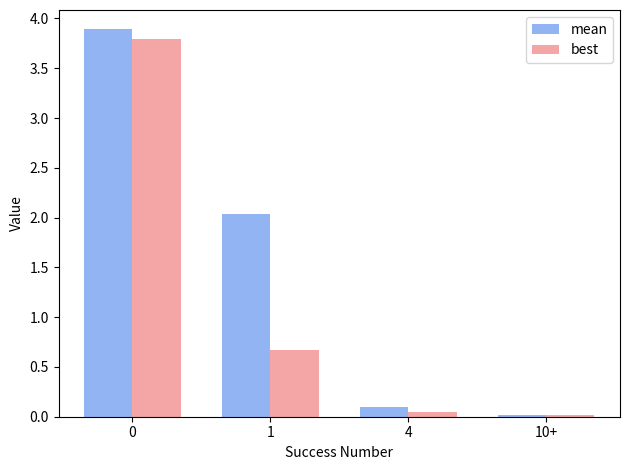

Which series has the widest spread of values?

mean